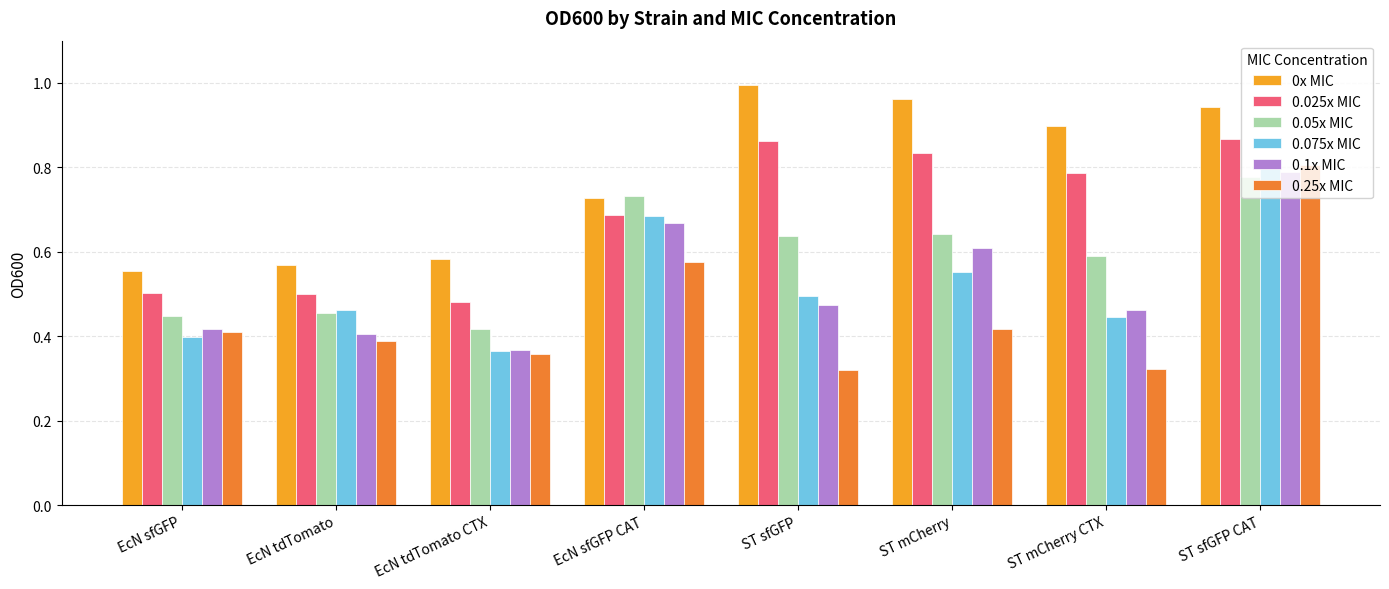

Does the chart contain stacked bars?

No